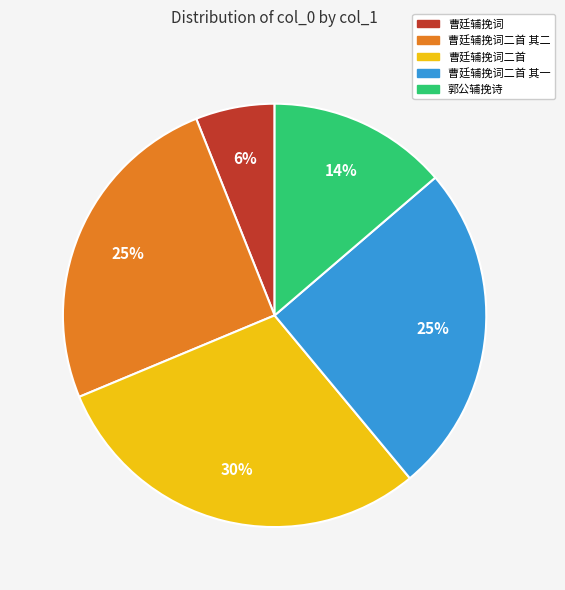

Count the number of slices in the pie.

5